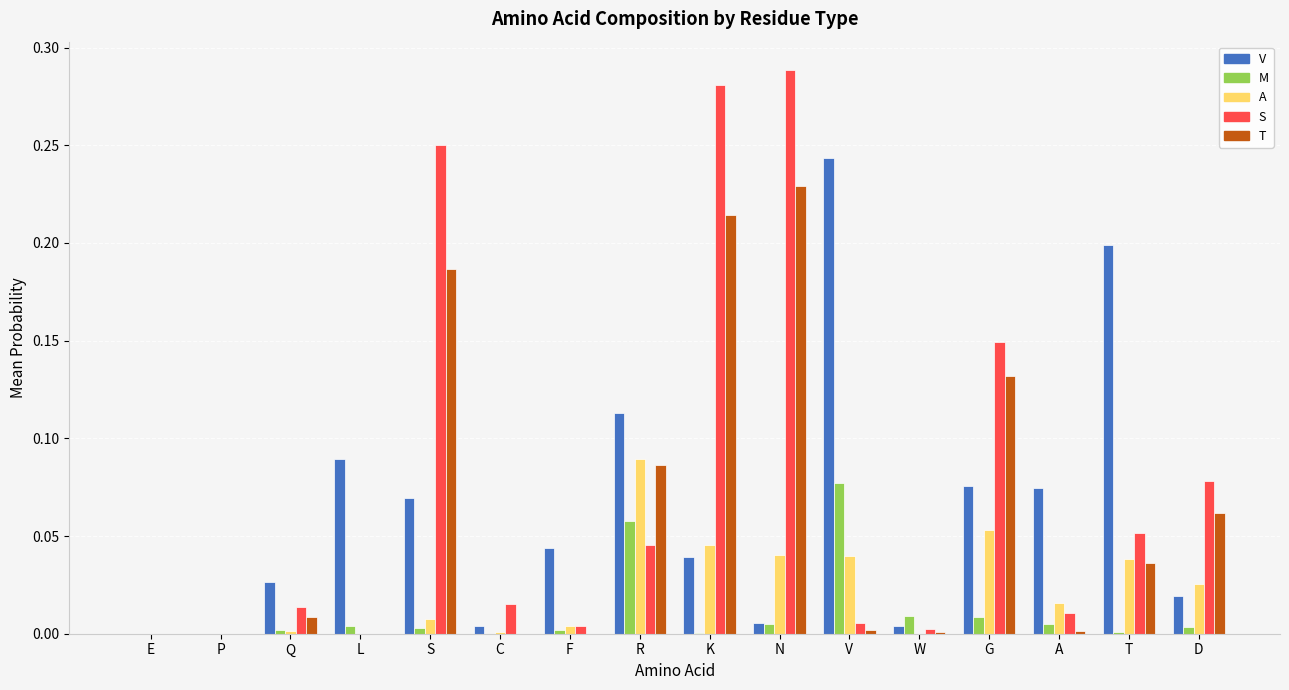

What are all the series names shown in the legend?

V, M, A, S, T